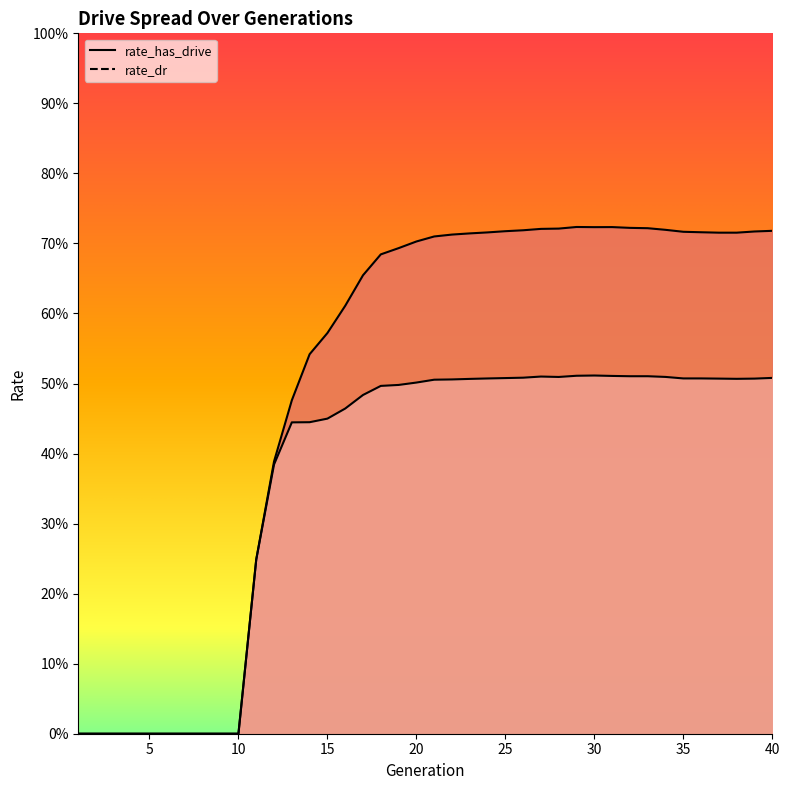

Where is rate_dr nearest to the value 0?

1